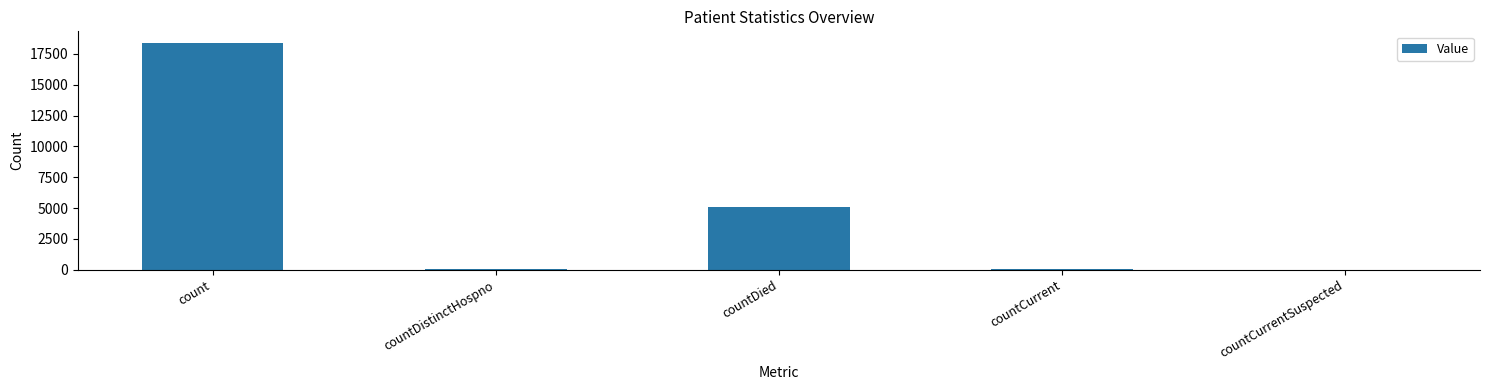

The chart shows a value of 5549 at countCurrentSuspected. True or false?

False